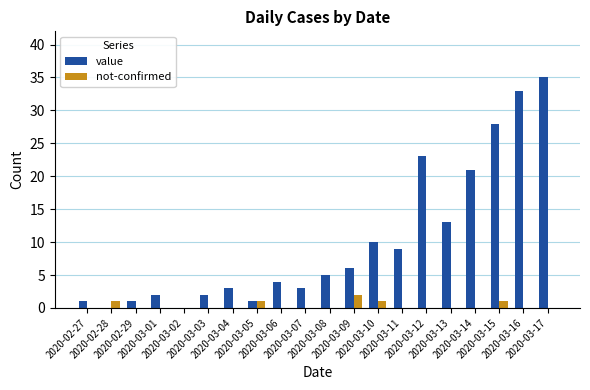

Which series changed the most between 2020-02-27 and 2020-03-12?

value